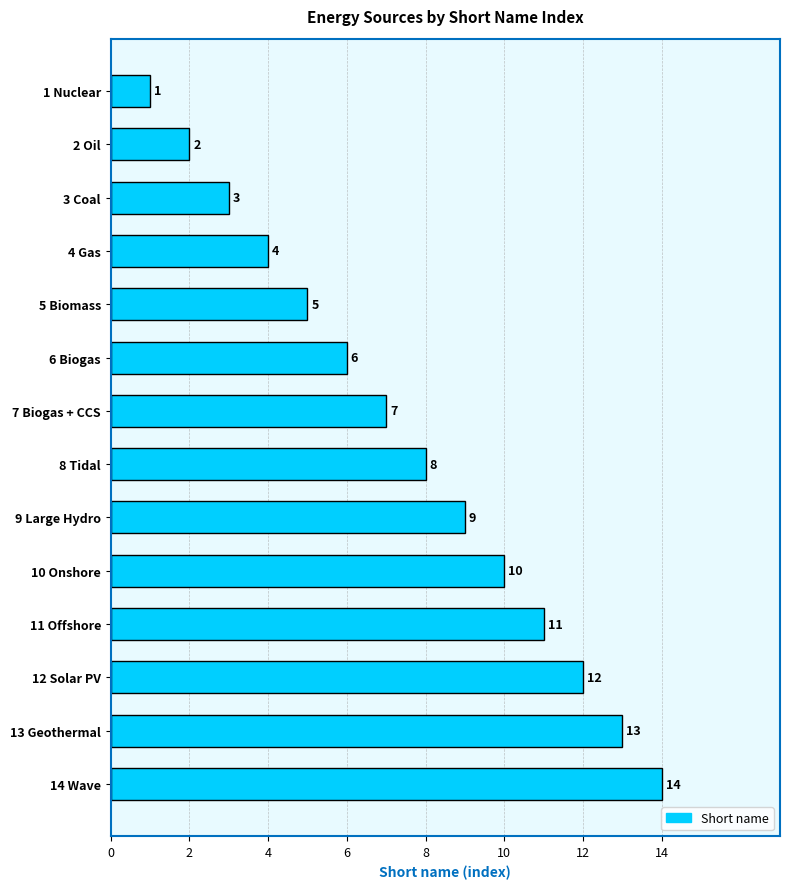

List the labels in order of value, largest first.

14 Wave, 13 Geothermal, 12 Solar PV, 11 Offshore, 10 Onshore, 9 Large Hydro, 8 Tidal, 7 Biogas + CCS, 6 Biogas, 5 Biomass, 4 Gas, 3 Coal, 2 Oil, 1 Nuclear